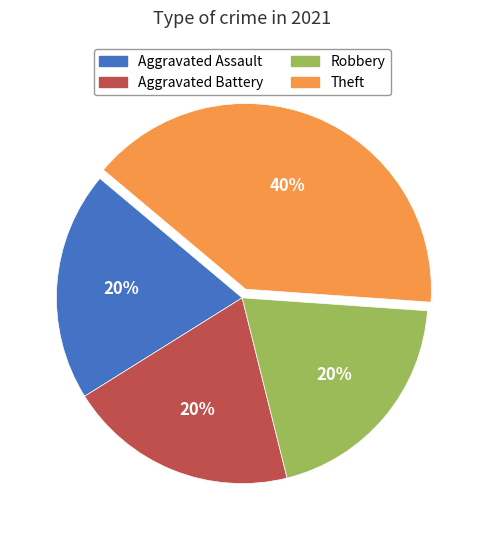

Is there any slice that represents more than half of the pie?

No